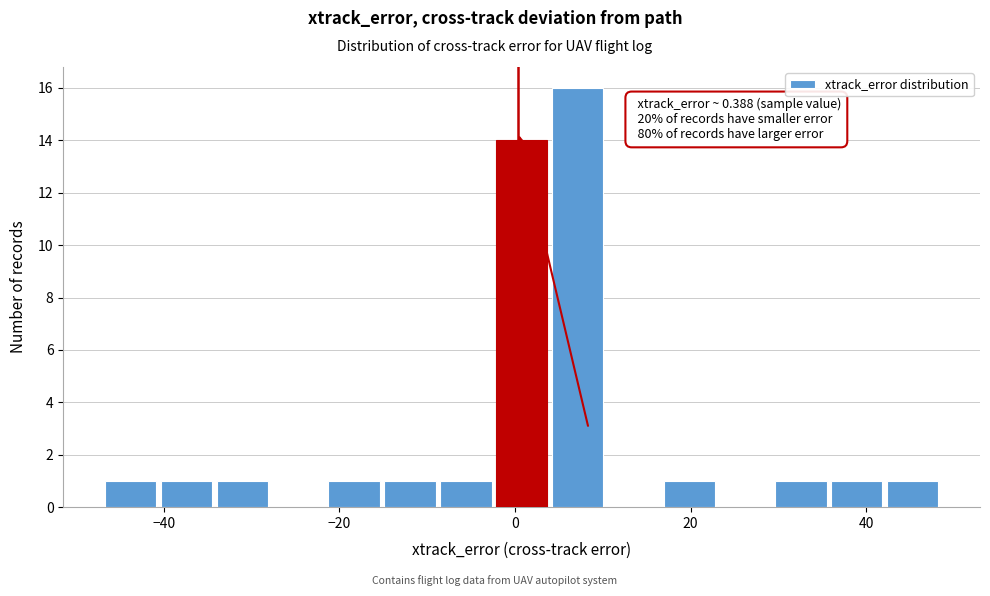

Read against the x-axis, roughly where is the centre of the tallest bar?

8